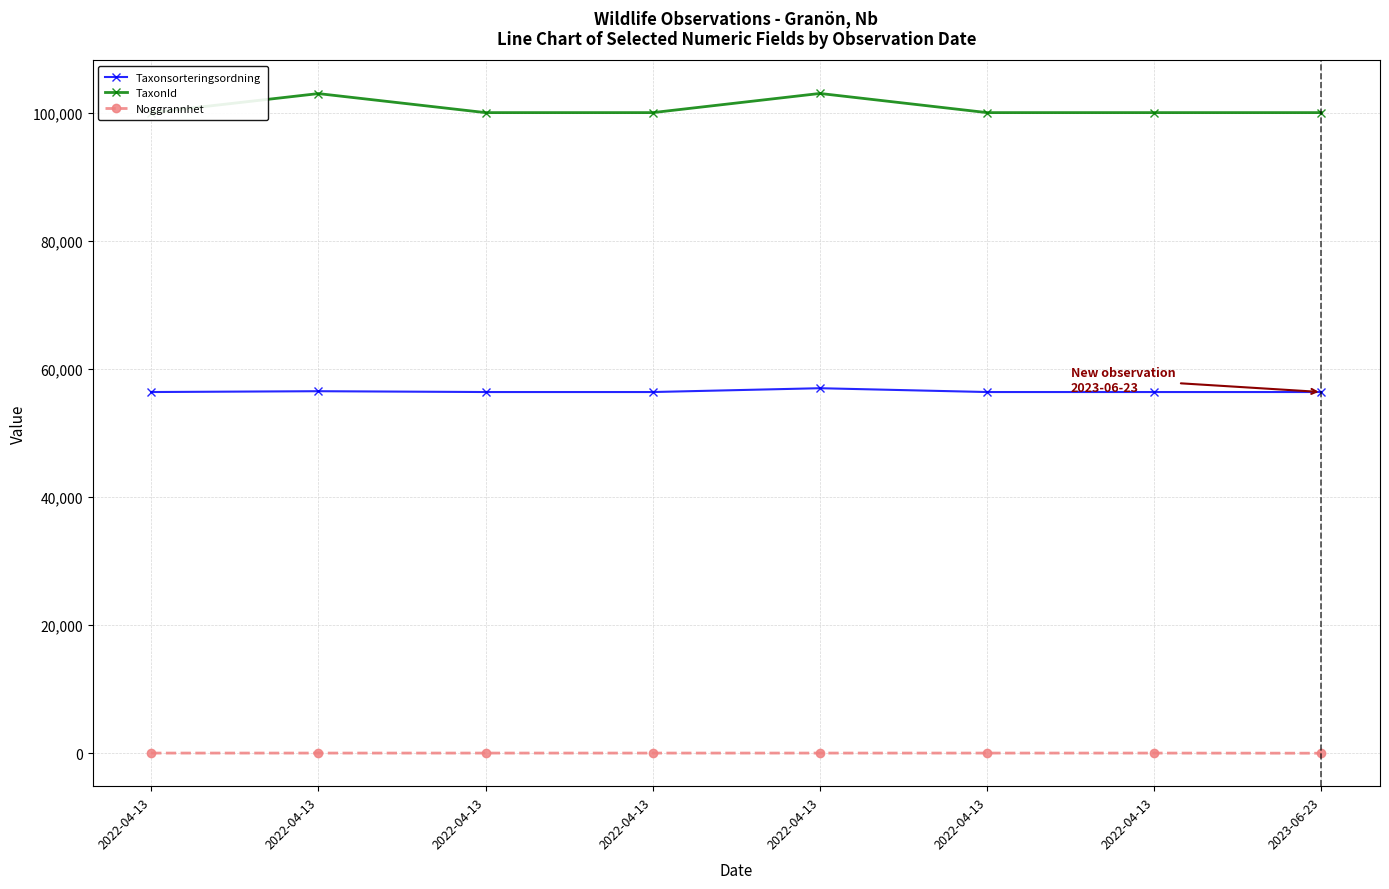

Reading left to right, what are all the values shown in this chart?

Taxonsorteringsordning: 2022-04-13=56411	2022-04-13=56540	2022-04-13=56411	2022-04-13=56411	2022-04-13=57007	2022-04-13=56411	2022-04-13=56411	2023-06-23=56411
TaxonId: 2022-04-13=100049	2022-04-13=103021	2022-04-13=100049	2022-04-13=100049	2022-04-13=103042	2022-04-13=100049	2022-04-13=100049	2023-06-23=100049
Noggrannhet: 2022-04-13=25	2022-04-13=25	2022-04-13=25	2022-04-13=25	2022-04-13=25	2022-04-13=25	2022-04-13=25	2023-06-23=5